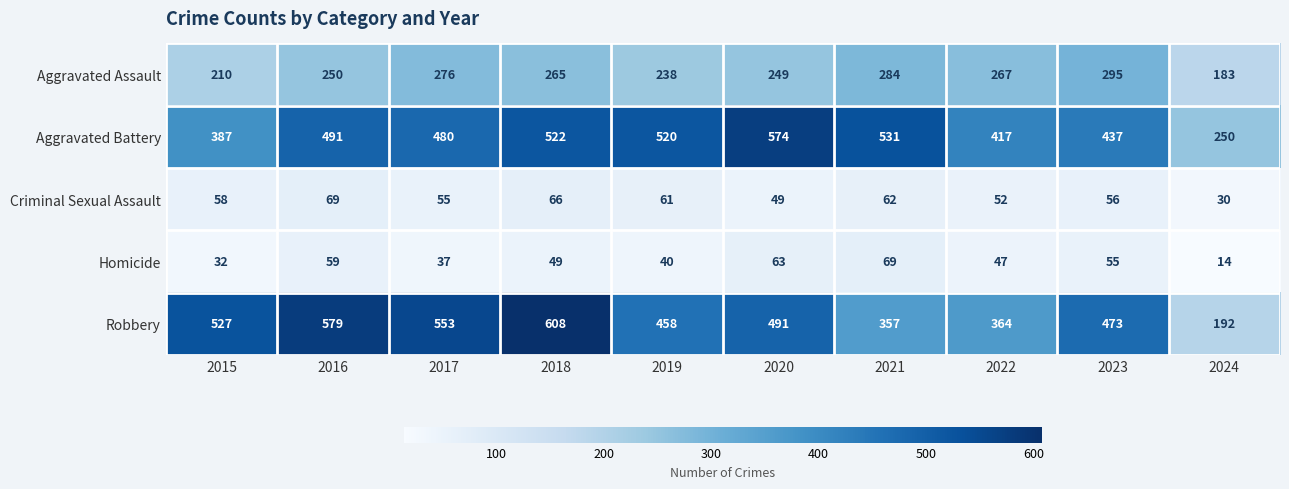

What value does the Robbery series have at 2018?

608